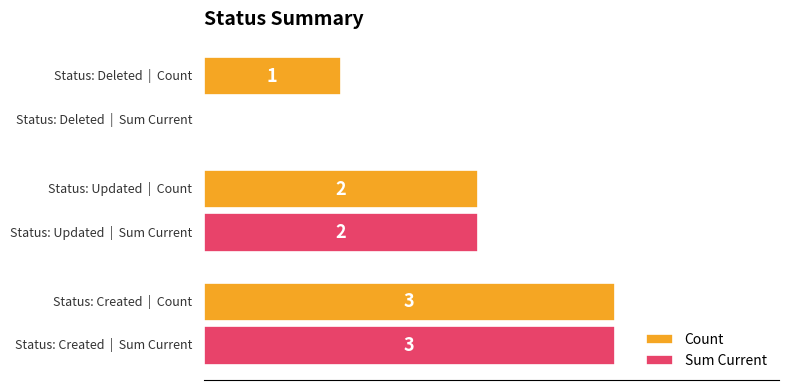

What are all the series names shown in the legend?

Count, Sum Current